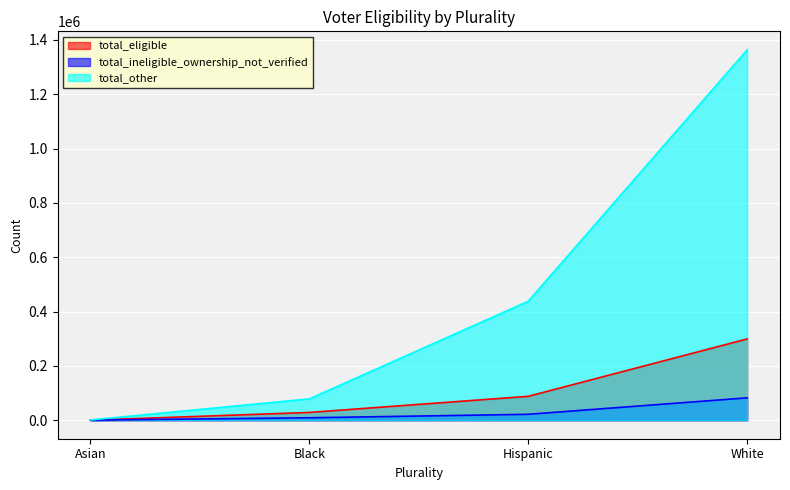

Count the number of categories in the chart.

4